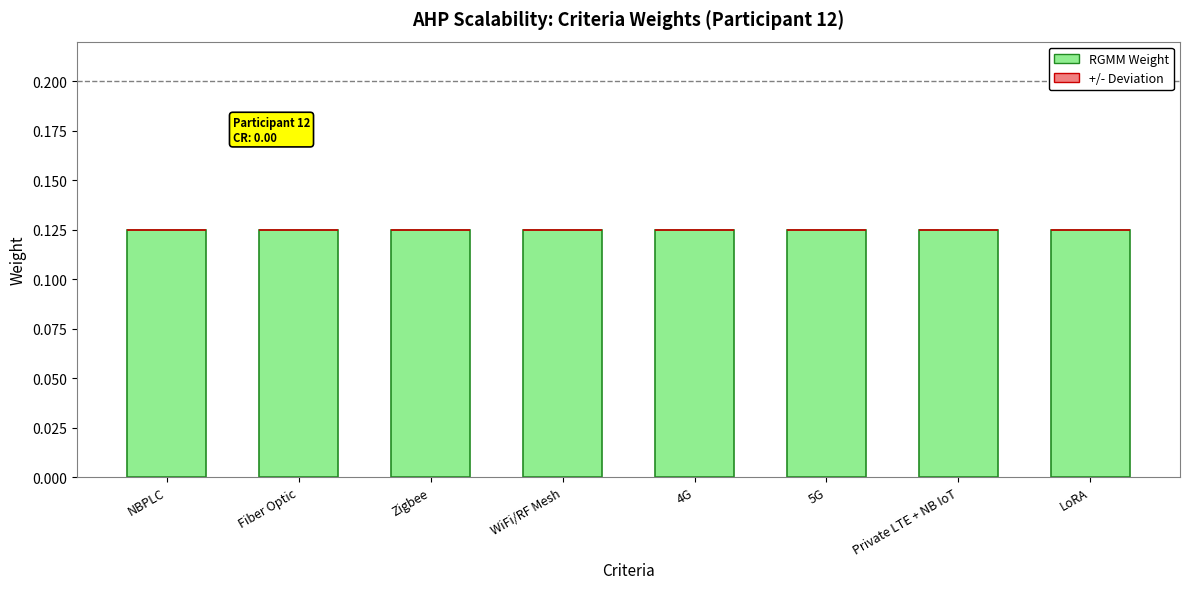

At how many categories does at least one series exceed 0?

8